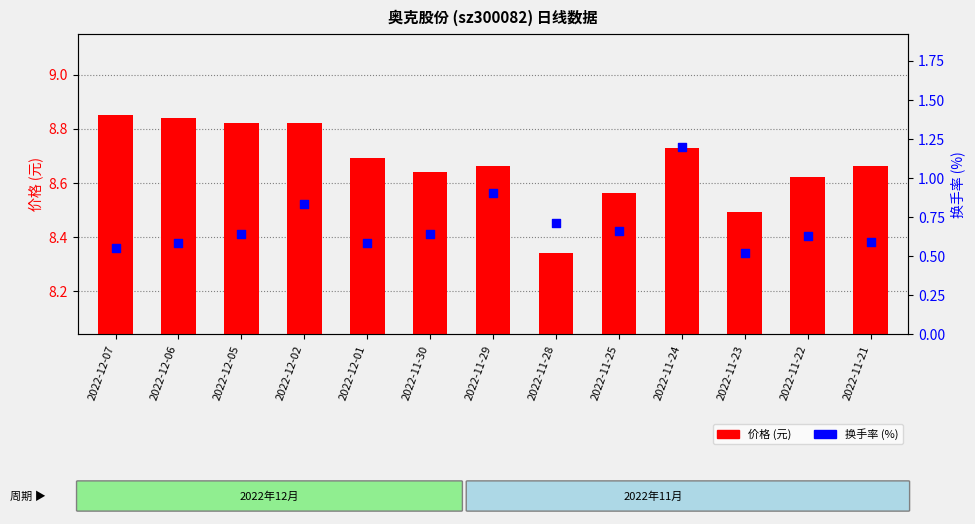

Which series has the largest total across all categories?

价格 (元)